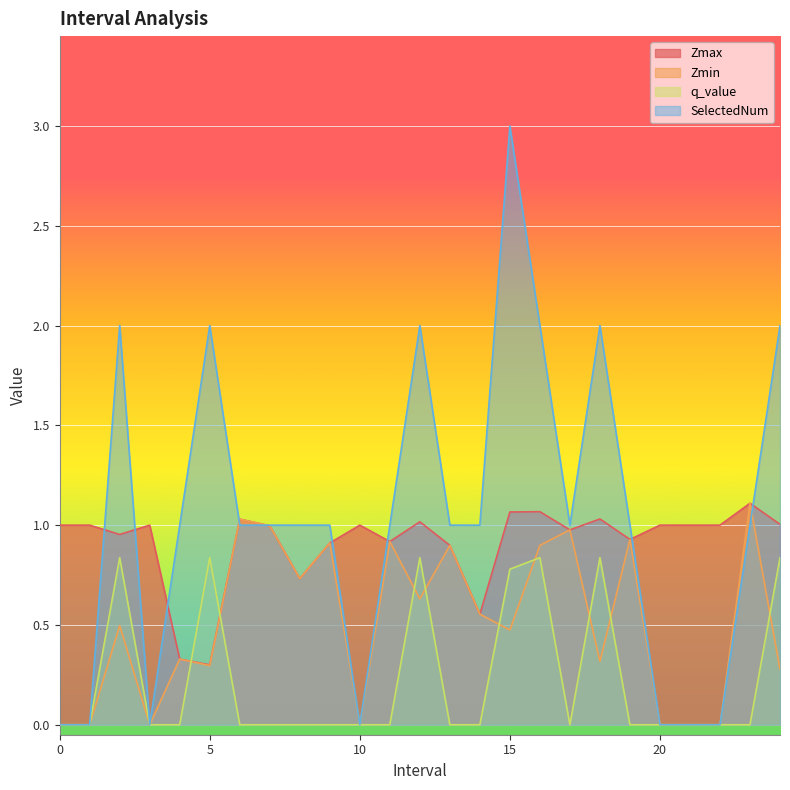

Rank the categories by q_value value from lowest to highest.

0, 1, 3, 4, 6, 7, 8, 9, 10, 11, 13, 14, 17, 19, 20, 21, 22, 23, 15, 2, 5, 12, 16, 18, 24